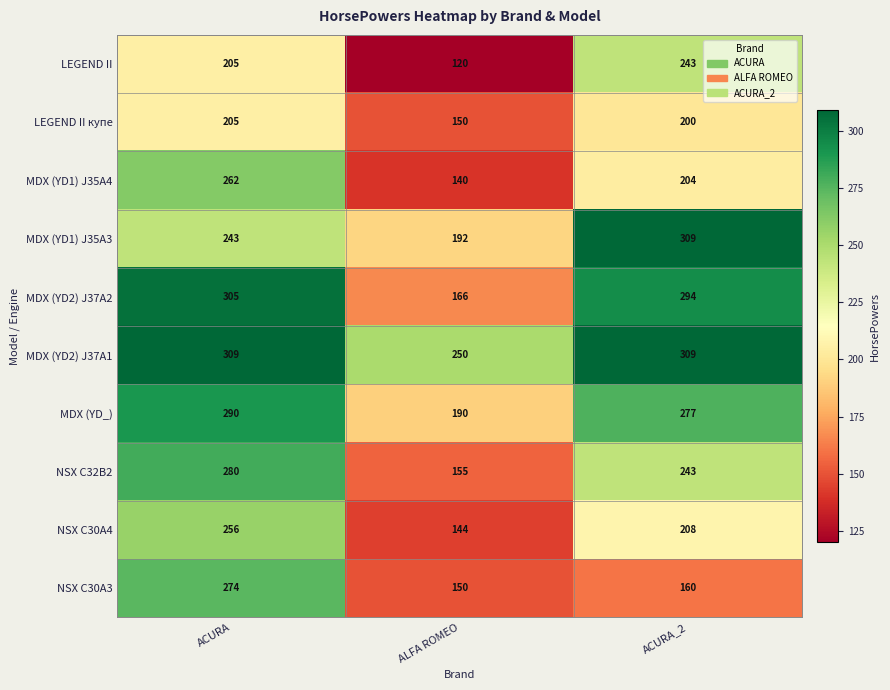

Reading left to right, what are all the values shown in this chart?

LEGEND II: ACURA=205	ALFA ROMEO=120	ACURA_2=243
LEGEND II купе: ACURA=205	ALFA ROMEO=150	ACURA_2=200
MDX (YD1) J35A4: ACURA=262	ALFA ROMEO=140	ACURA_2=204
MDX (YD1) J35A3: ACURA=243	ALFA ROMEO=192	ACURA_2=309
MDX (YD2) J37A2: ACURA=305	ALFA ROMEO=166	ACURA_2=294
MDX (YD2) J37A1: ACURA=309	ALFA ROMEO=250	ACURA_2=309
MDX (YD_): ACURA=290	ALFA ROMEO=190	ACURA_2=277
NSX C32B2: ACURA=280	ALFA ROMEO=155	ACURA_2=243
NSX C30A4: ACURA=256	ALFA ROMEO=144	ACURA_2=208
NSX C30A3: ACURA=274	ALFA ROMEO=150	ACURA_2=160